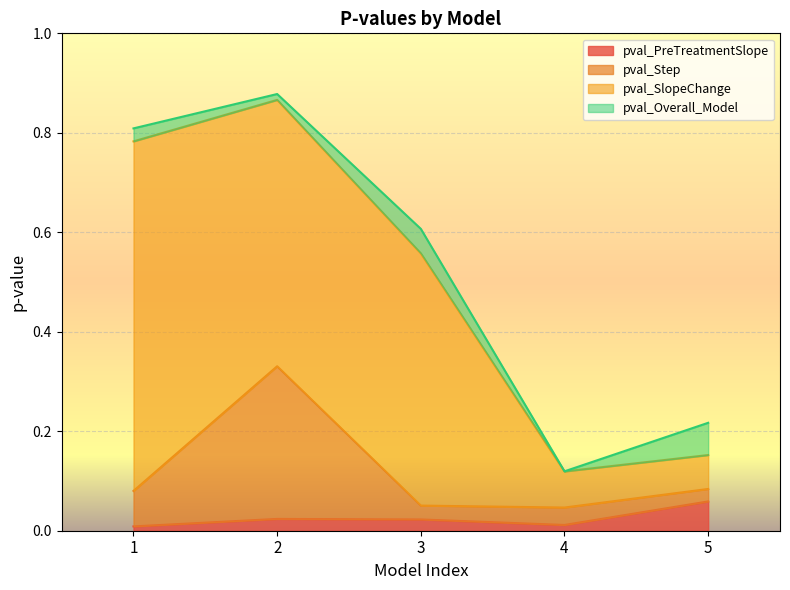

What are all the series names shown in the legend?

pval_PreTreatmentSlope, pval_Step, pval_SlopeChange, pval_Overall_Model